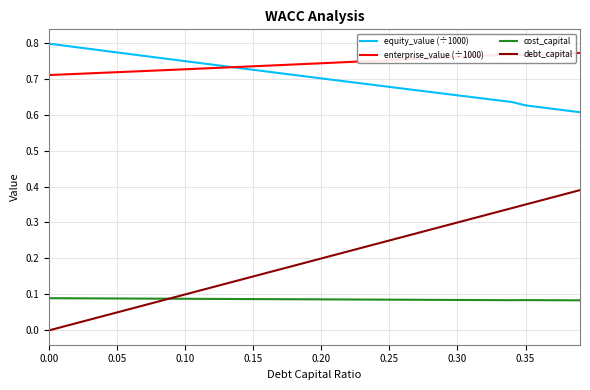

Which series has the widest spread of values?

debt_capital